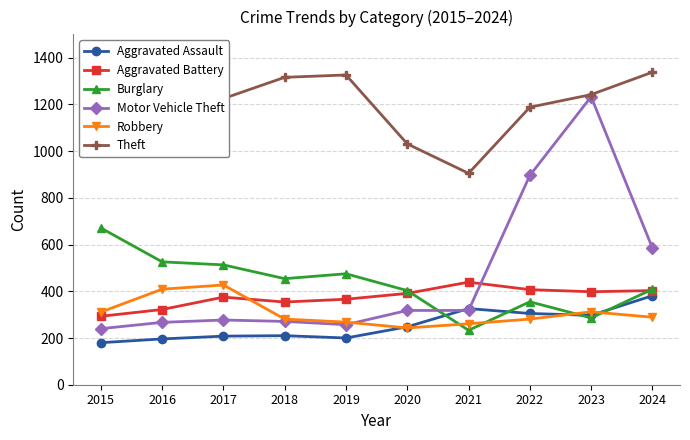

Reading left to right, extract all data points from this chart.

Aggravated Assault: 180	196	208	210	200	248	326	305	297	381
Aggravated Battery: 293	322	375	354	366	391	439	407	398	403
Burglary: 671	526	513	454	475	403	233	355	286	409
Motor Vehicle Theft: 240	267	277	271	257	318	318	896	1233	585
Robbery: 311	409	427	281	268	243	261	281	312	289
Theft: 1353	1162	1225	1316	1326	1031	905	1188	1242	1338